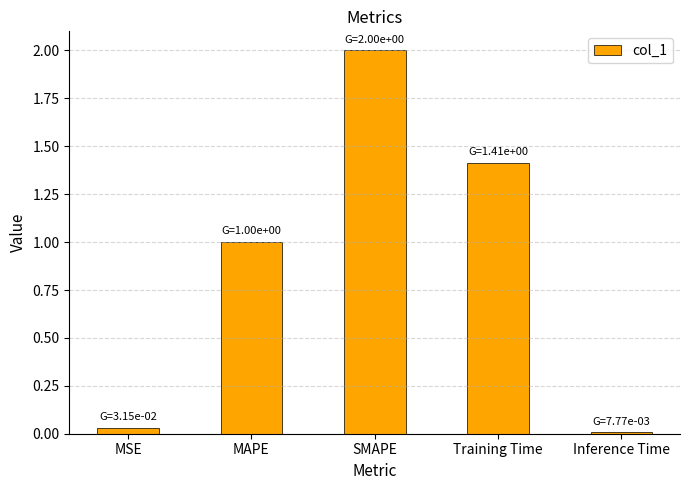

What is the sum of the values at Training Time and MAPE?

2.4